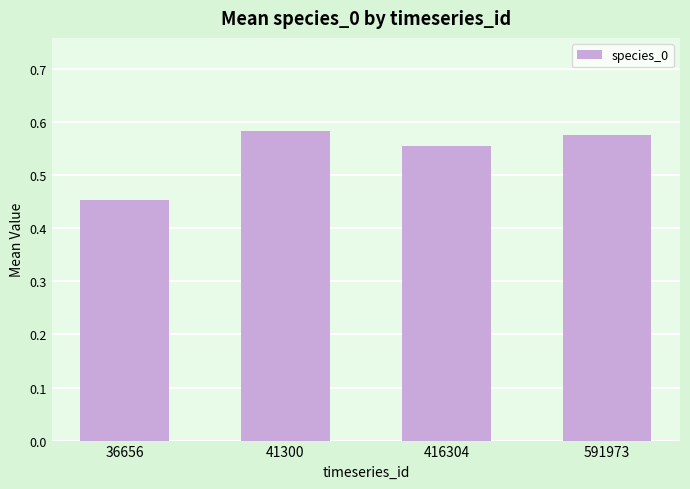

The value at 416304 is 0.8. True or false?

False